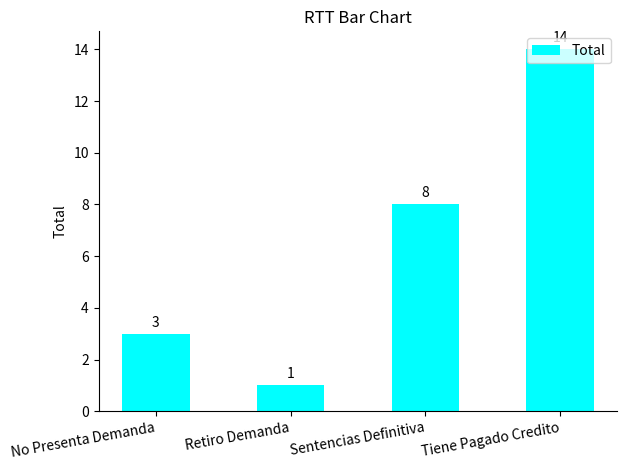

What is the label of the 4th bar from the left?

Tiene Pagado Credito